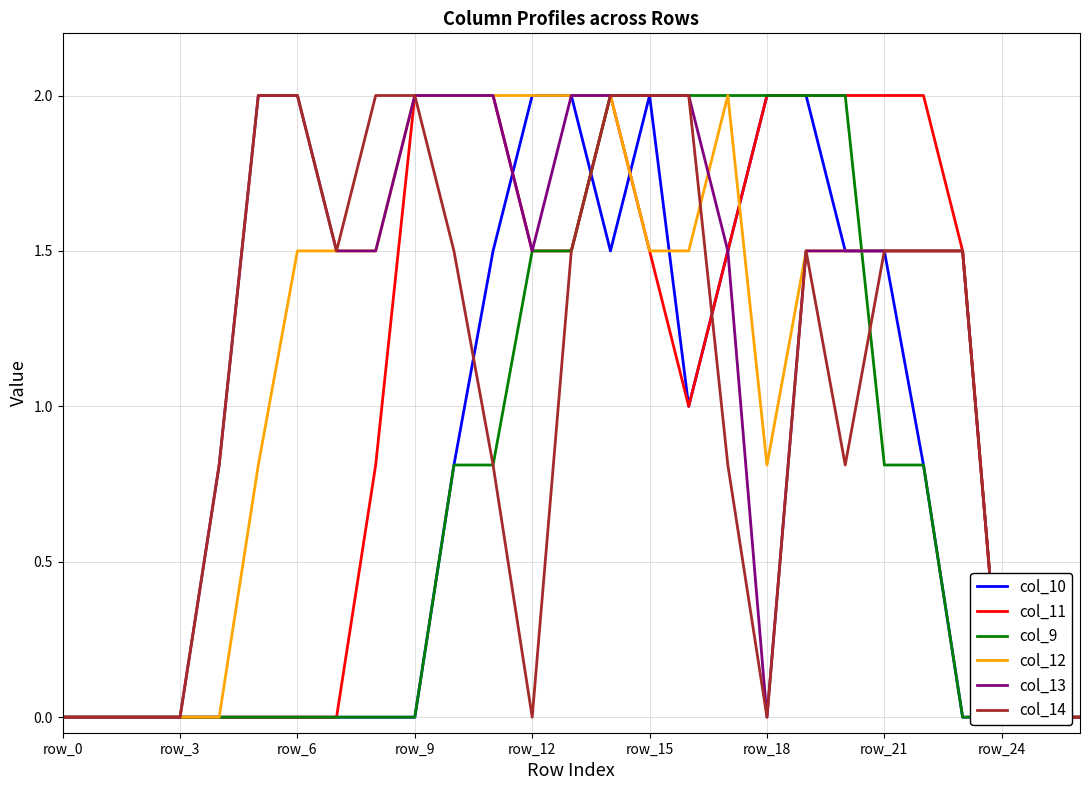

Rank the series at row_24 from highest to lowest value.

col_14, col_12, col_13, col_11, col_10, col_9